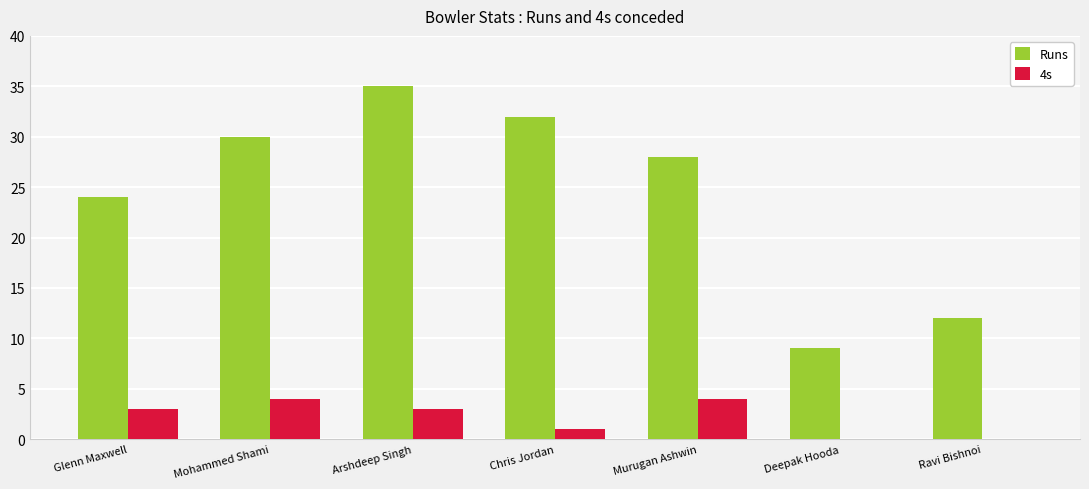

At which category is the sum across all series the highest?

Arshdeep Singh